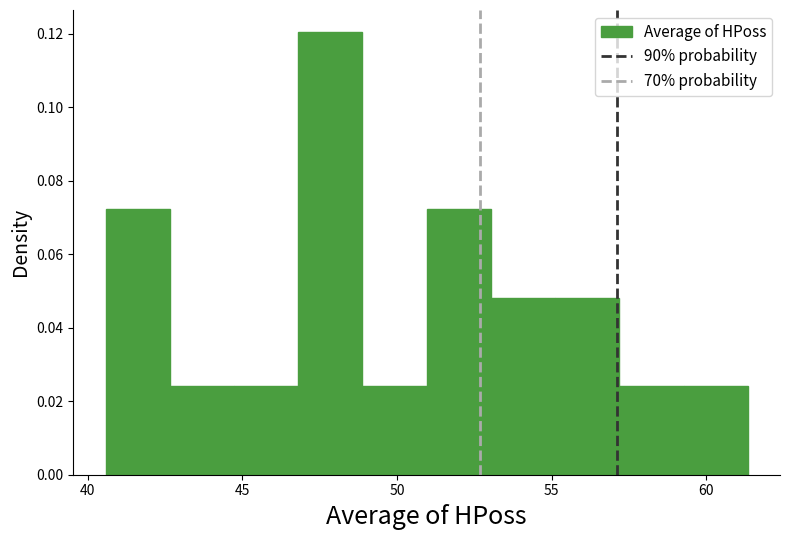

Reading left to right, transcribe this chart: for each bar, give the range it covers on the x-axis and its height. Neither the bar edges nor the heights are printed on the chart, so give them approximately, as read against the axes.

40.5 to 42.5: 0.072
42.5 to 44.5: 0.024
44.5 to 47.0: 0.024
47.0 to 49.0: 0.120
49.0 to 51.0: 0.024
51.0 to 53.0: 0.072
53.0 to 55.0: 0.048
55.0 to 57.0: 0.048
57.0 to 59.5: 0.024
59.5 to 61.5: 0.024